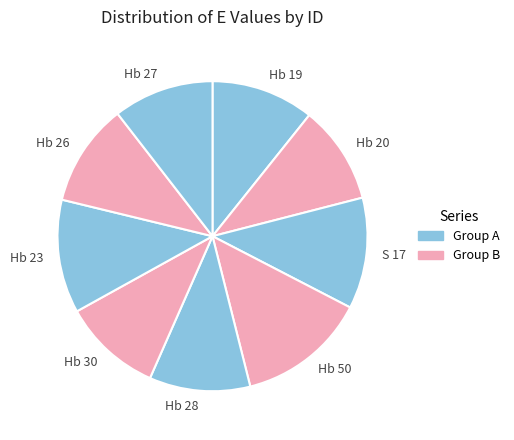

Which slice is the largest?

Hb 50